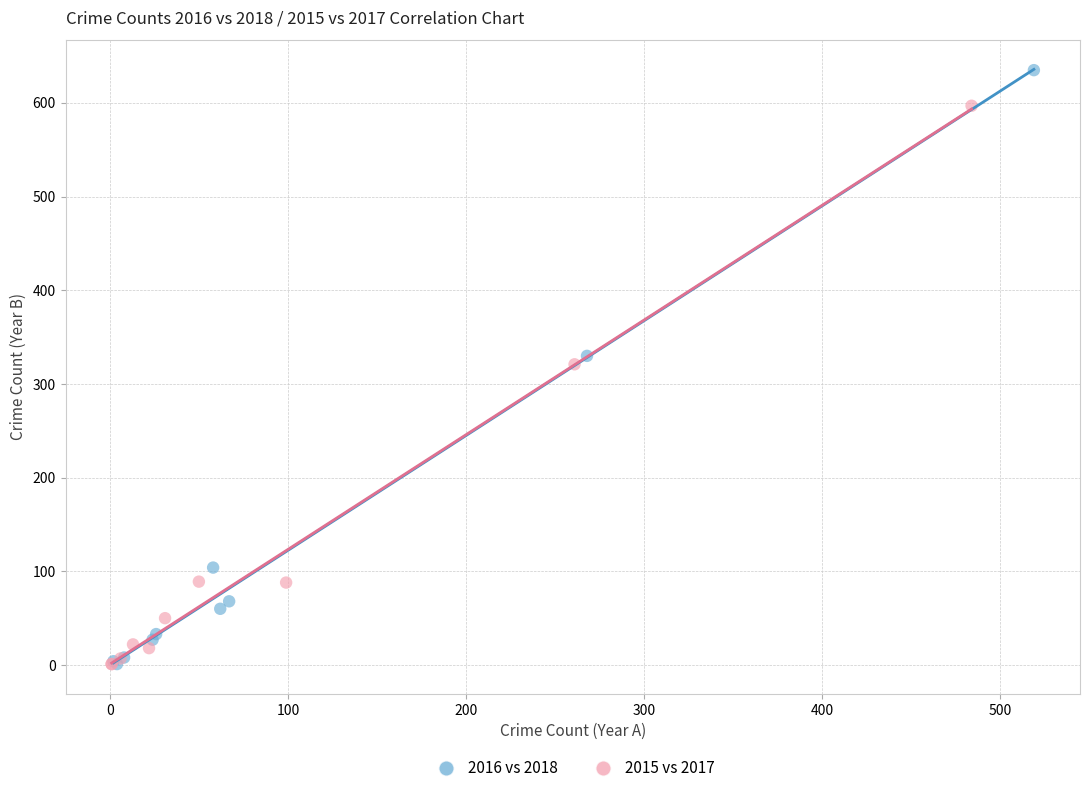

Which series has the largest Y range (max minus min)?

2016 vs 2018